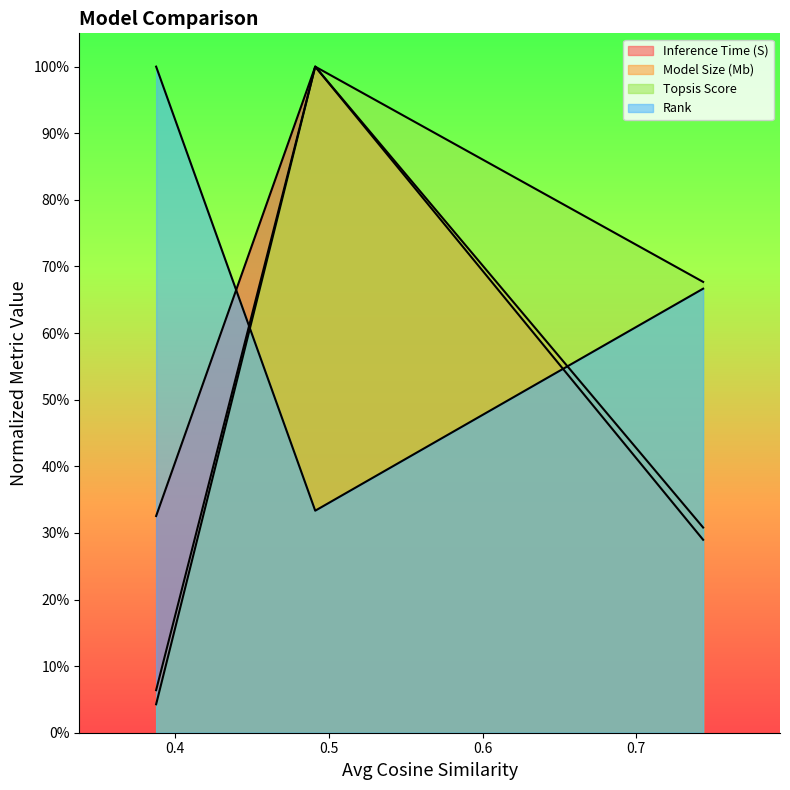

Rank the series by their maximum value, from highest to lowest.

Inference Time (S), Model Size (Mb), Topsis Score, Rank